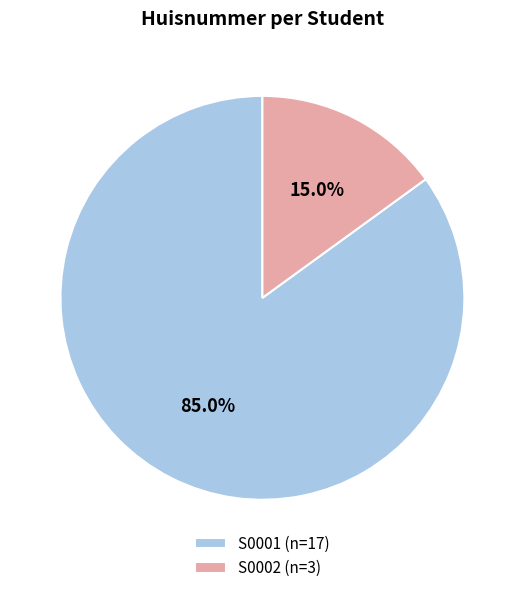

What is the majority slice?

S0001